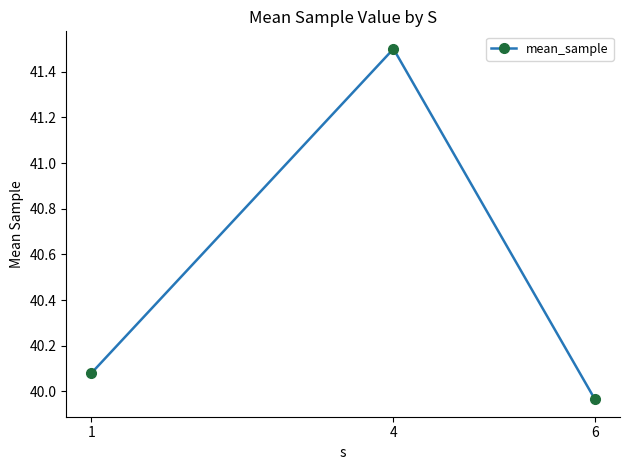

Count the number of data series in this chart.

1